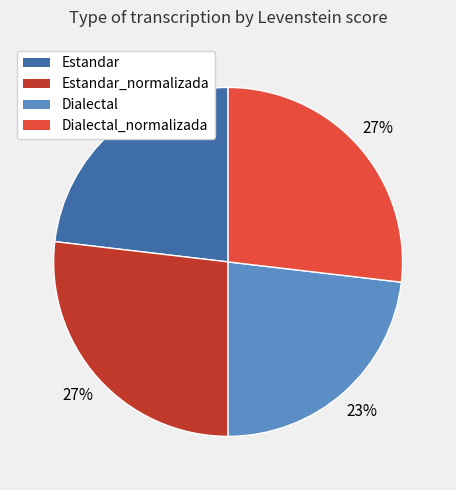

To the nearest percent, what is the difference between the largest and smallest slice percentages?

4%